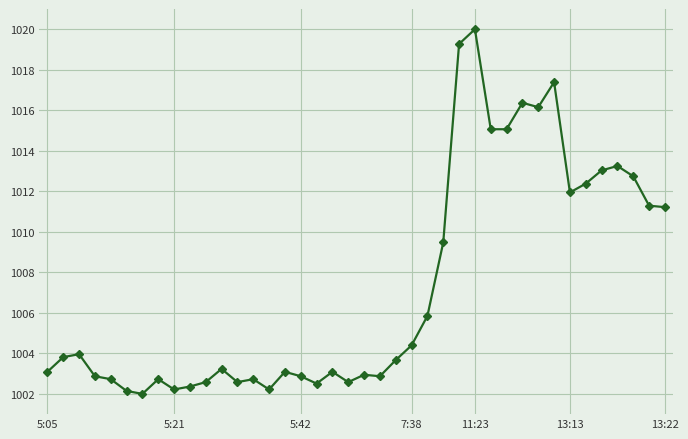

Is this an area chart (filled region under the line)?

No